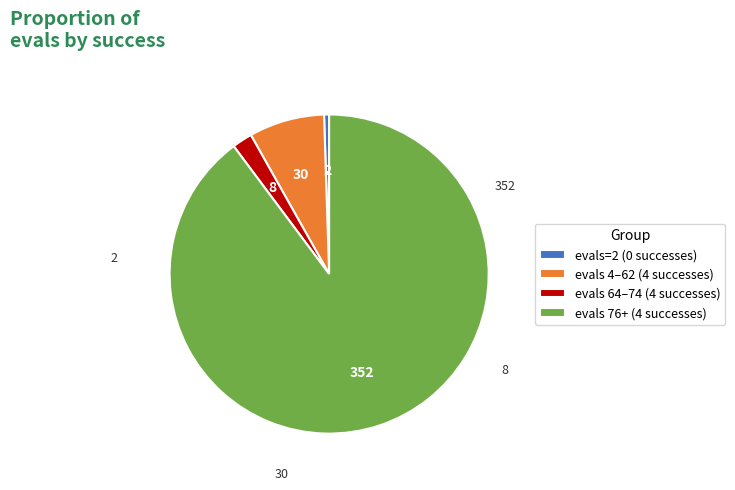

Count the number of slices in the pie.

4